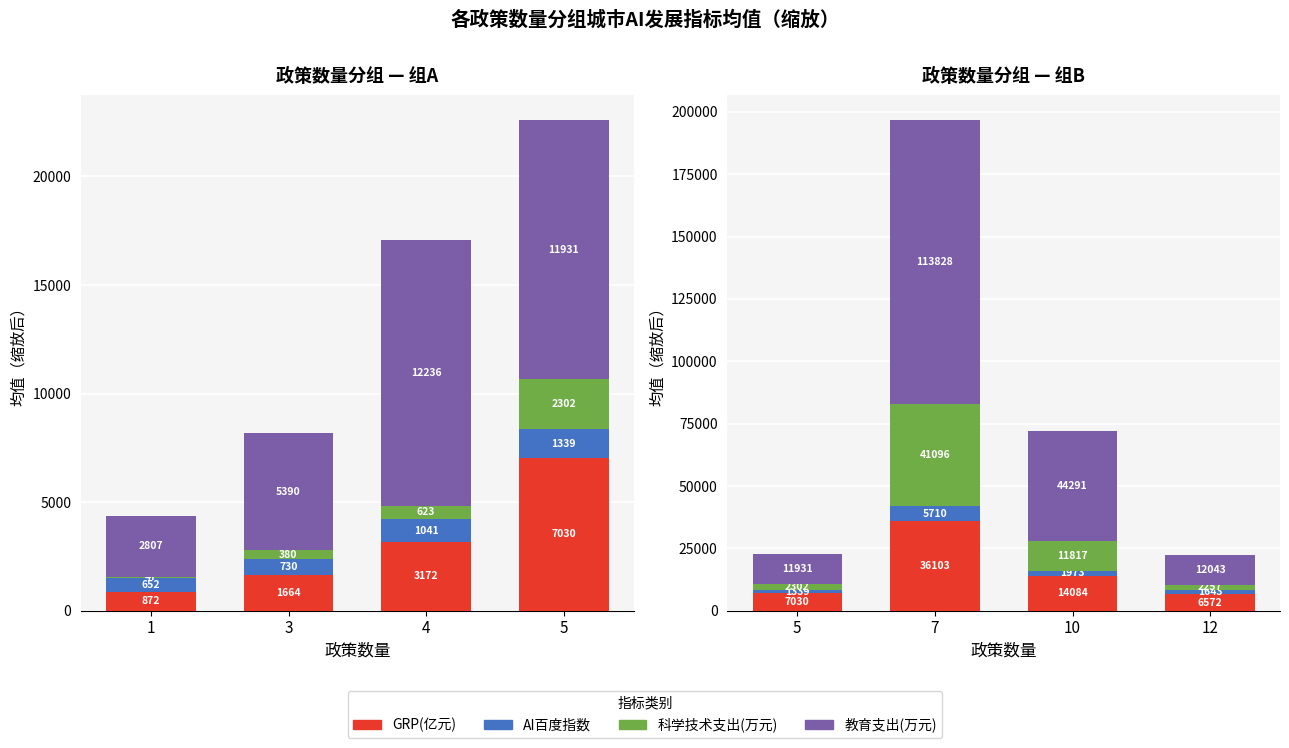

Which series has the widest spread of values?

教育支出(万元)